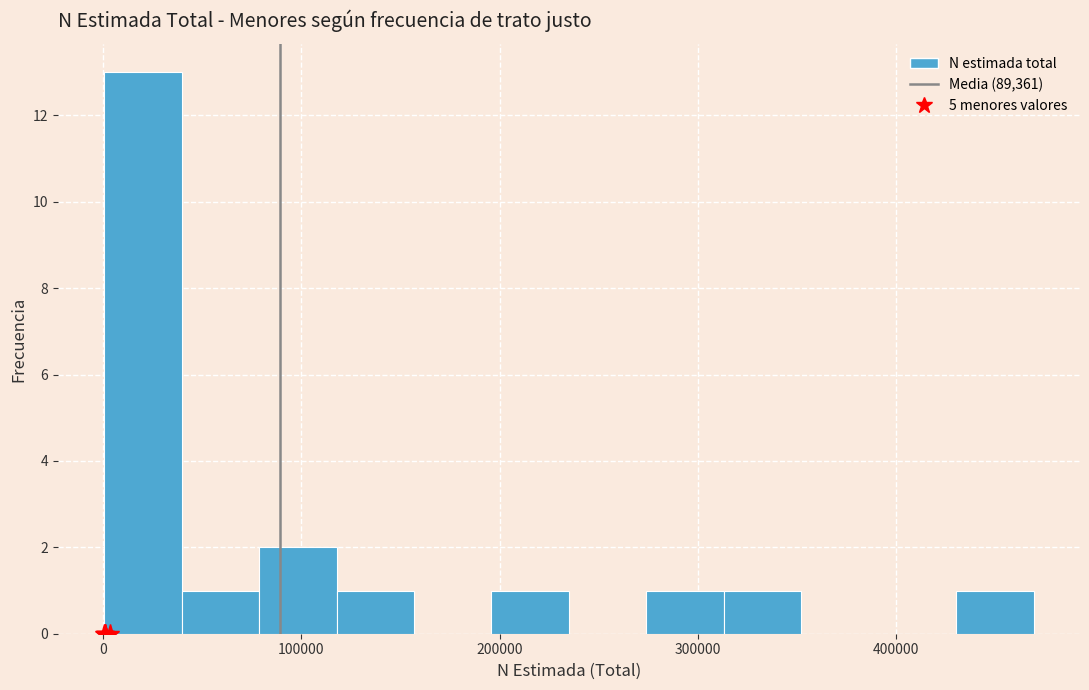

Read against the x-axis, roughly where is the centre of the tallest bar?

20000